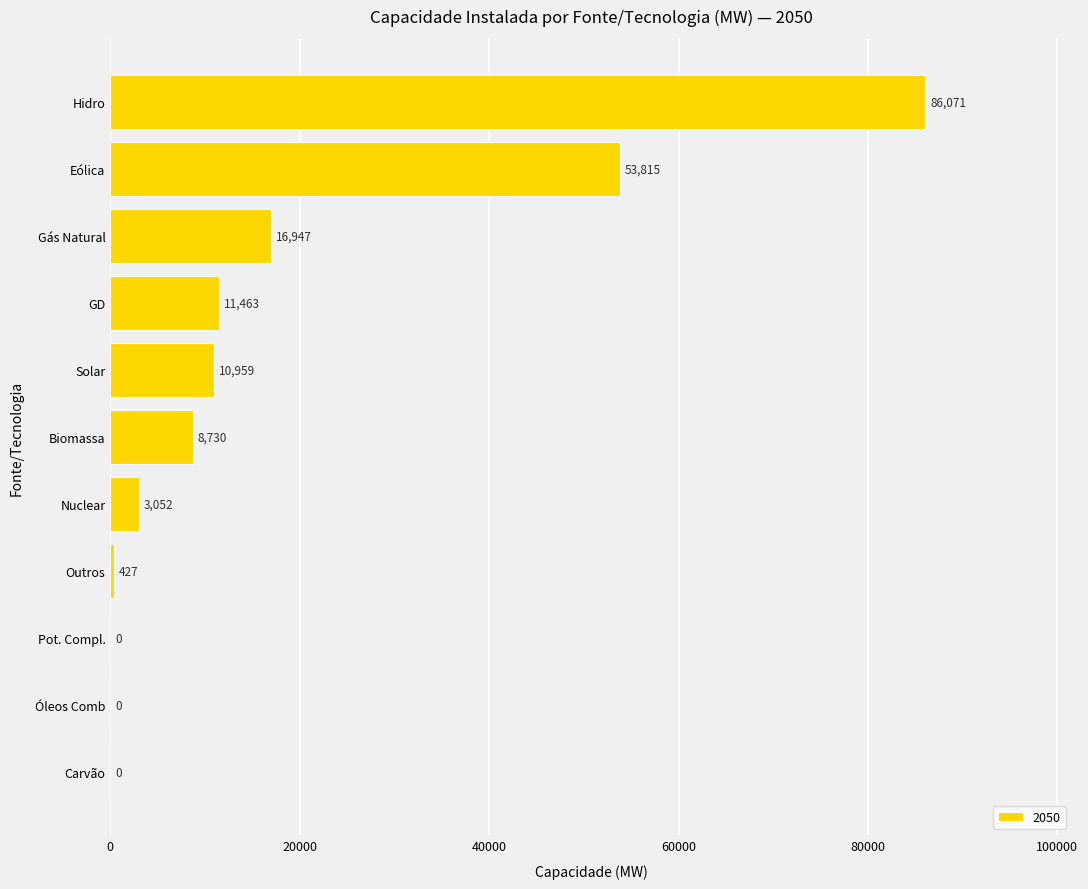

Approximately how many times larger is the value at Solar compared to Gás Natural?

0.6